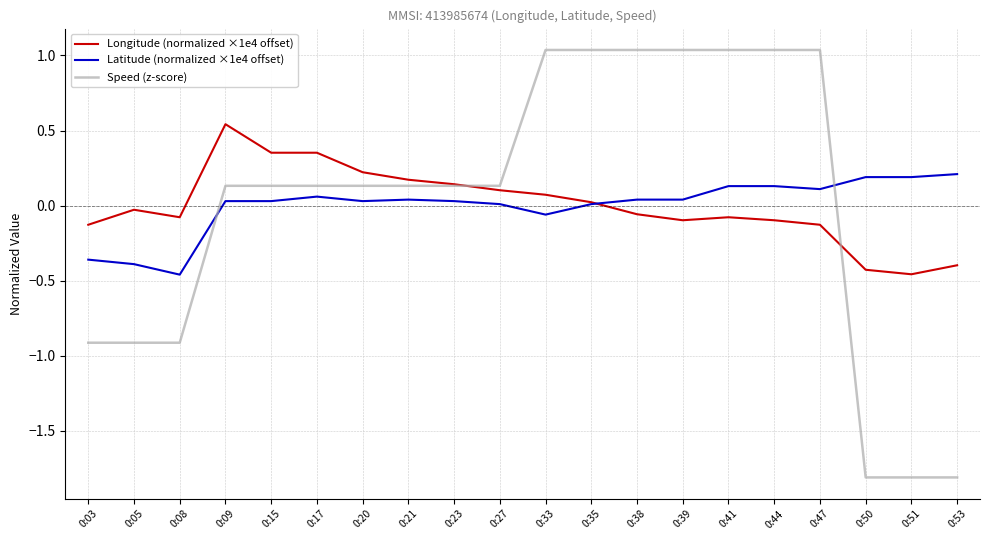

Is the value of Longitude (normalized ×1e4 offset) at 0:33 greater than the value of Speed (z-score) at 0:05?

Yes